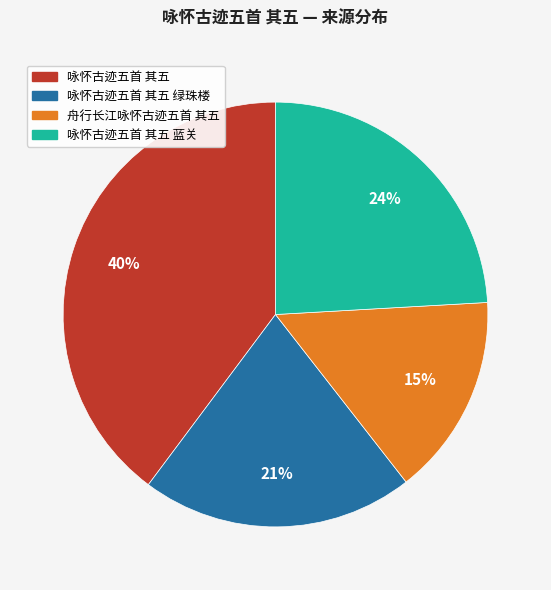

Is there a majority slice in this chart?

No